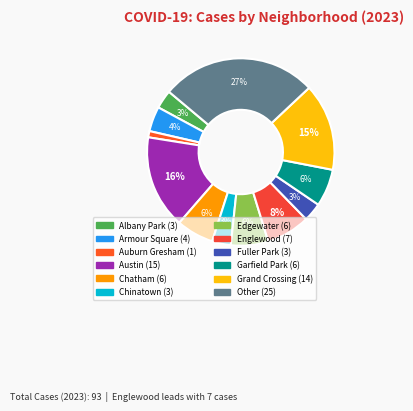

To the nearest percent, what is the difference between the Other and Grand Crossing slice percentages?

12%